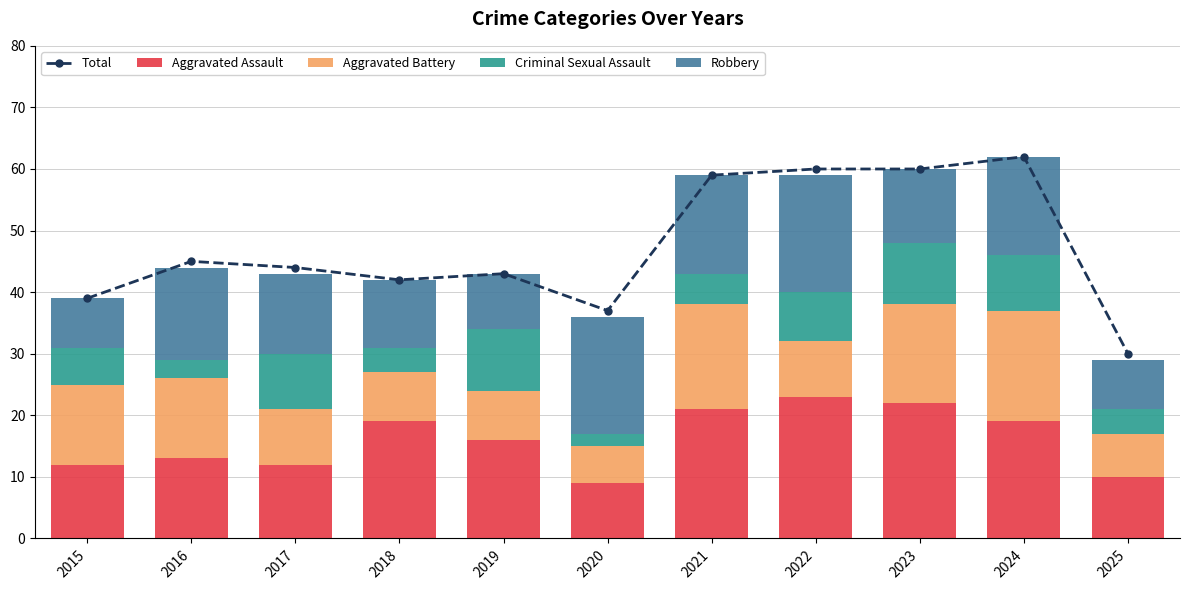

What are all the series names shown in the legend?

Total, Aggravated Assault, Aggravated Battery, Criminal Sexual Assault, Robbery